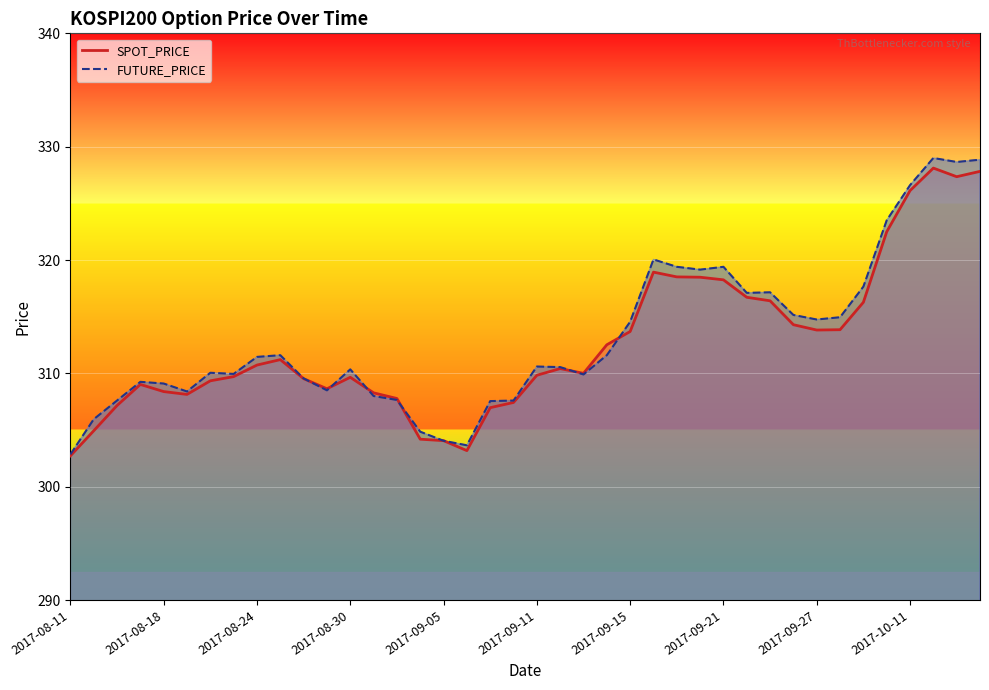

Count the number of categories in the chart.

40